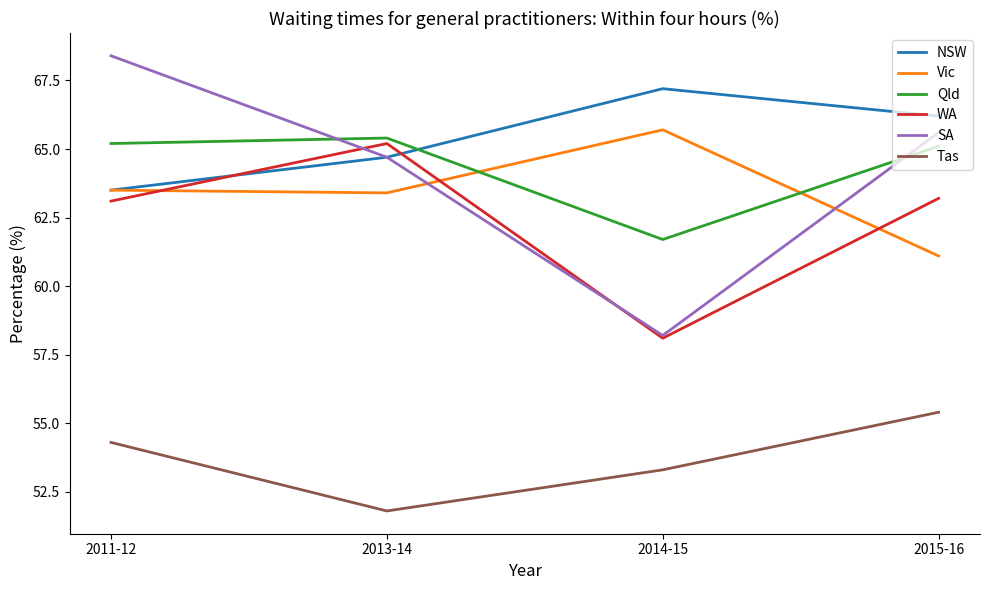

At which category does the chart reach its minimum across all series?

2013-14